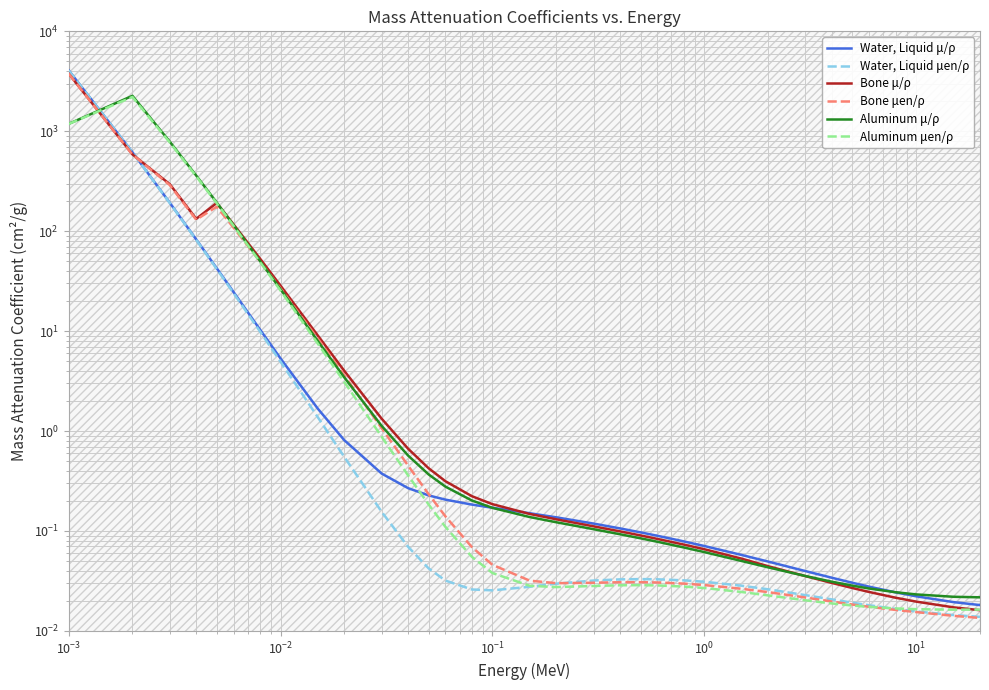

What is the value of the Water, Liquid μ/ρ point at the 19th from the left?

0.1